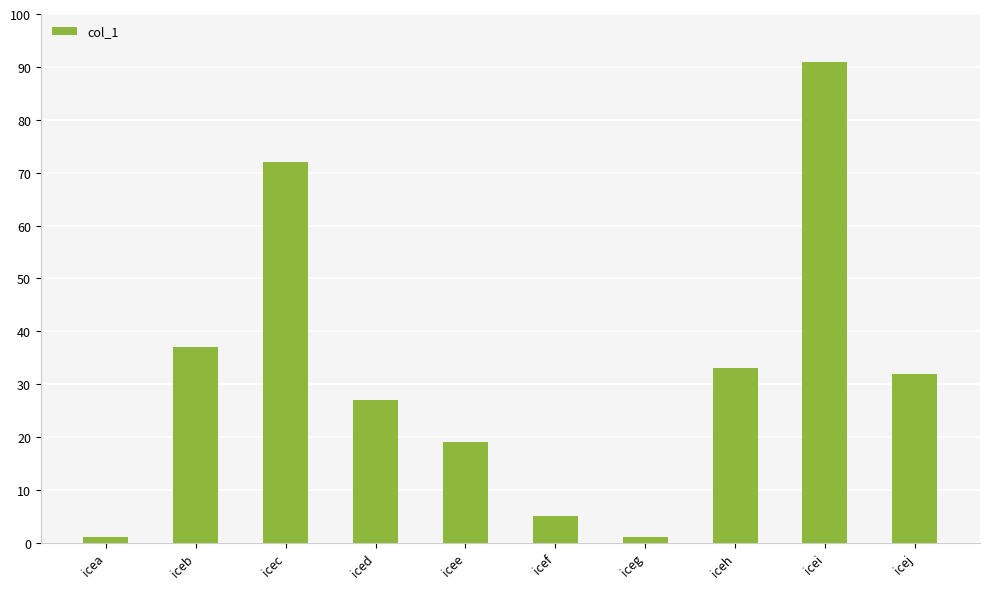

How many bars are there in total?

10